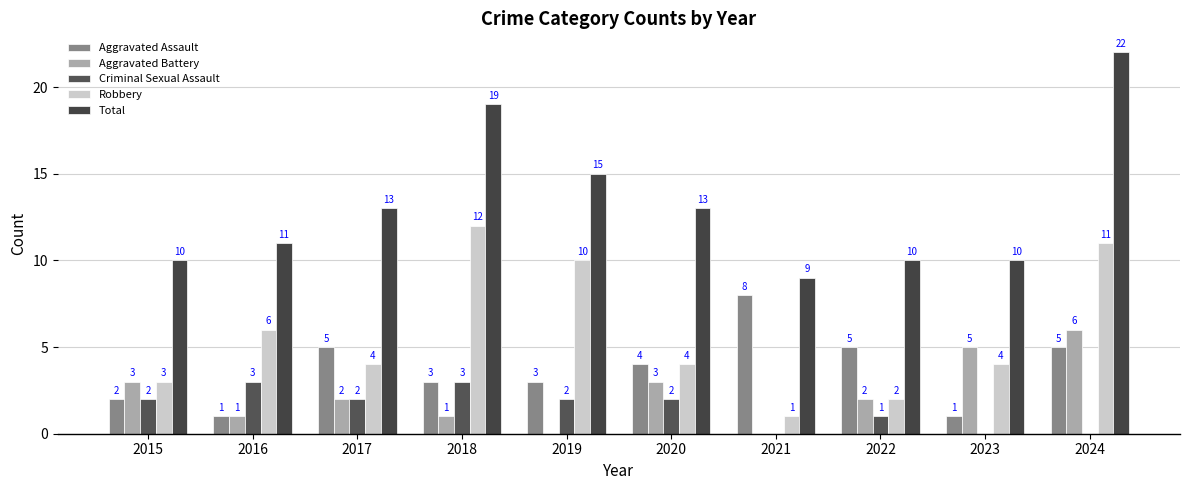

Rank the series at 2022 from lowest to highest value.

Criminal Sexual Assault, Aggravated Battery, Robbery, Aggravated Assault, Total